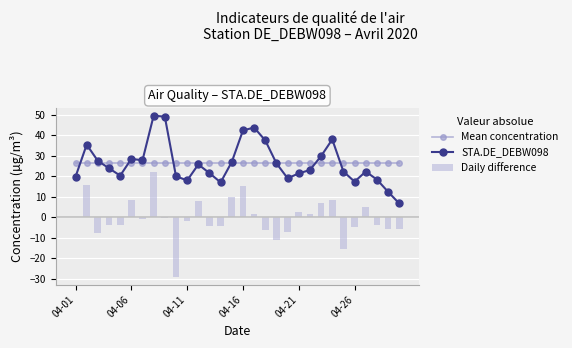

What is the highest value of the Daily difference series?

21.8